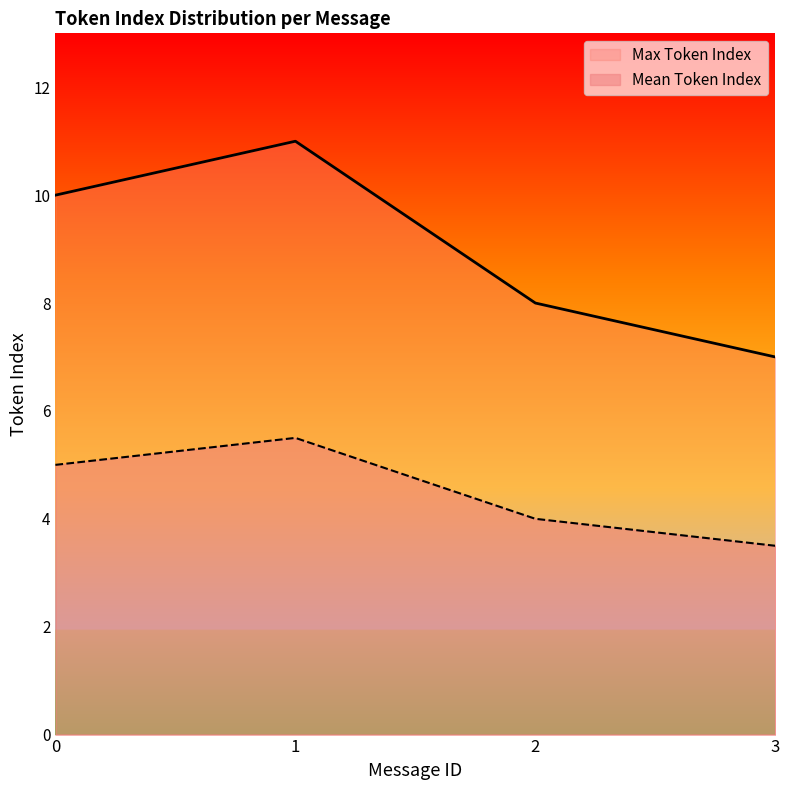

What is the value of the Max Token Index point at the 1st from the left?

10.0